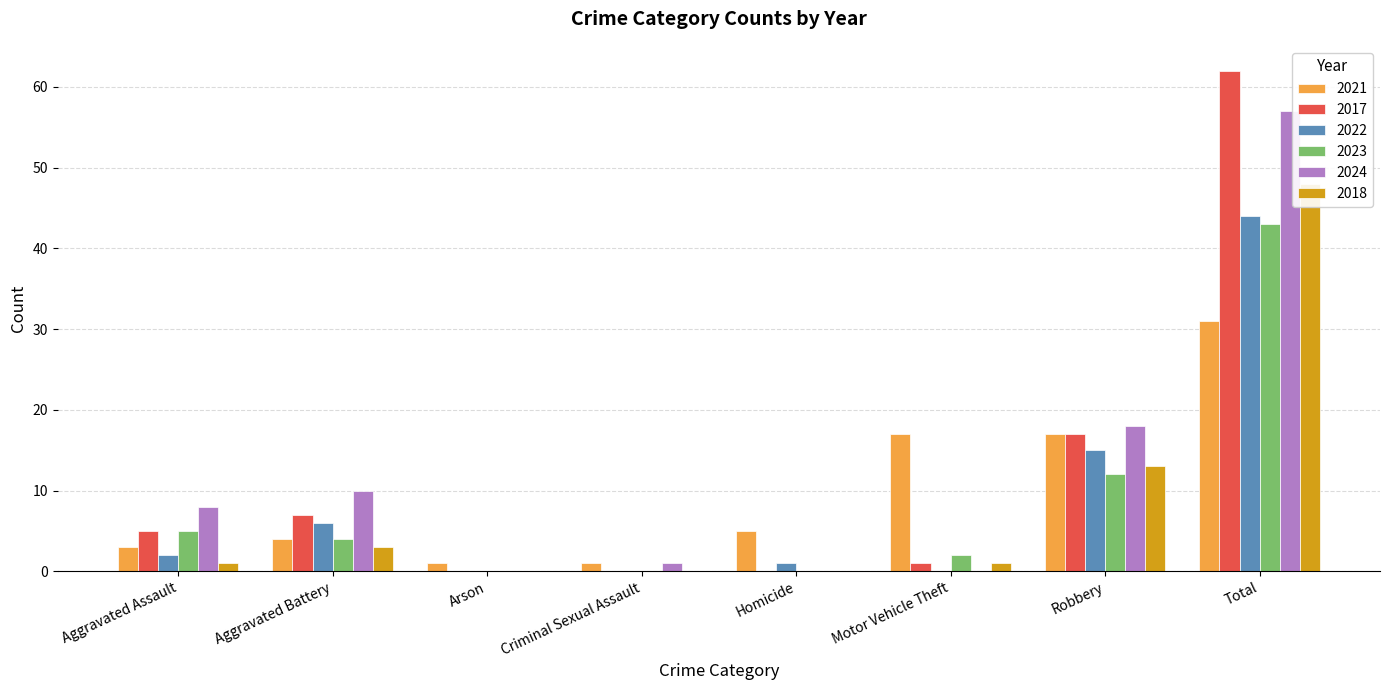

What is the label of the 7th bar from the left?

Robbery